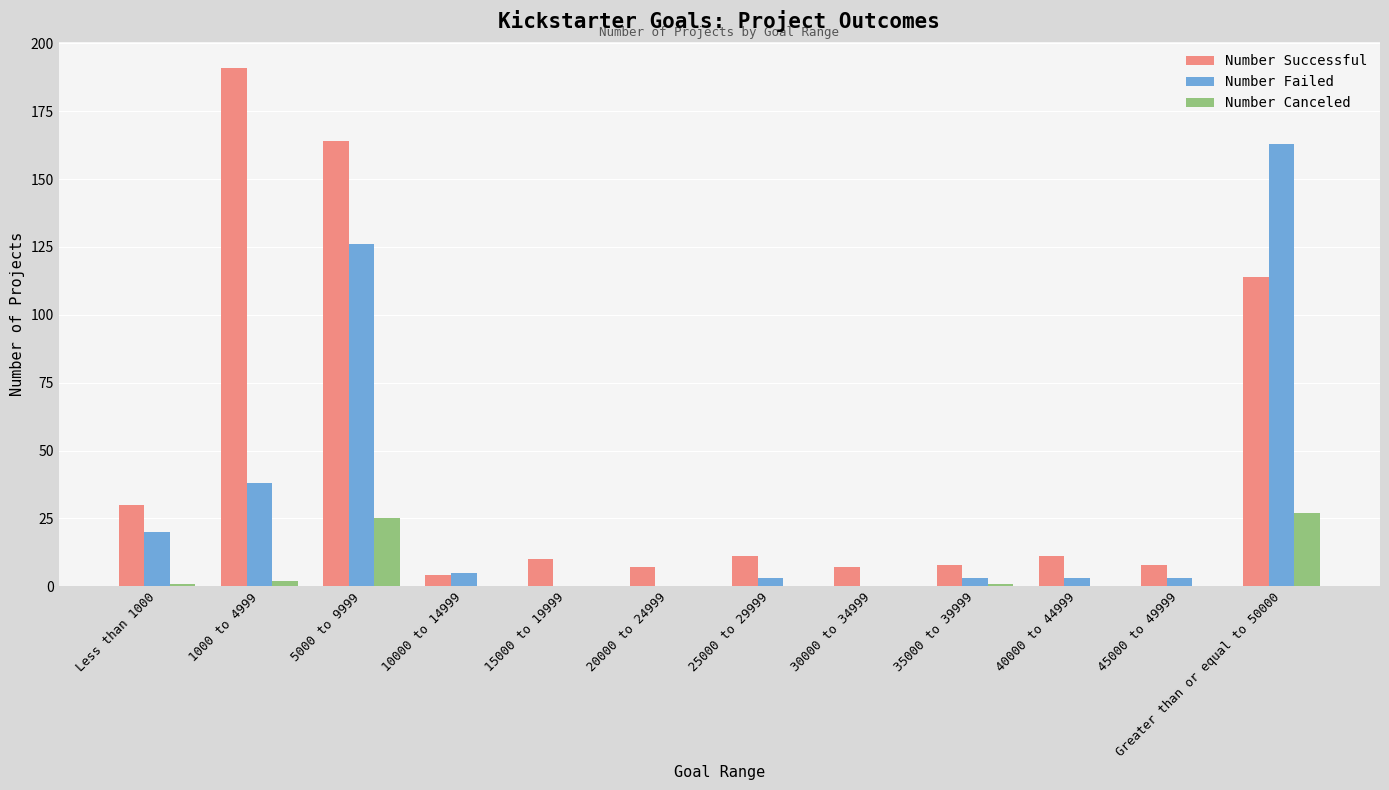

Reading left to right, extract all data points from this chart.

Number Successful: Less than 1000=30	1000 to 4999=191	5000 to 9999=164	10000 to 14999=4	15000 to 19999=10	20000 to 24999=7	25000 to 29999=11	30000 to 34999=7	35000 to 39999=8	40000 to 44999=11	45000 to 49999=8	Greater than or equal to 50000=114
Number Failed: Less than 1000=20	1000 to 4999=38	5000 to 9999=126	10000 to 14999=5	15000 to 19999=0	20000 to 24999=0	25000 to 29999=3	30000 to 34999=0	35000 to 39999=3	40000 to 44999=3	45000 to 49999=3	Greater than or equal to 50000=163
Number Canceled: Less than 1000=1	1000 to 4999=2	5000 to 9999=25	10000 to 14999=0	15000 to 19999=0	20000 to 24999=0	25000 to 29999=0	30000 to 34999=0	35000 to 39999=1	40000 to 44999=0	45000 to 49999=0	Greater than or equal to 50000=27